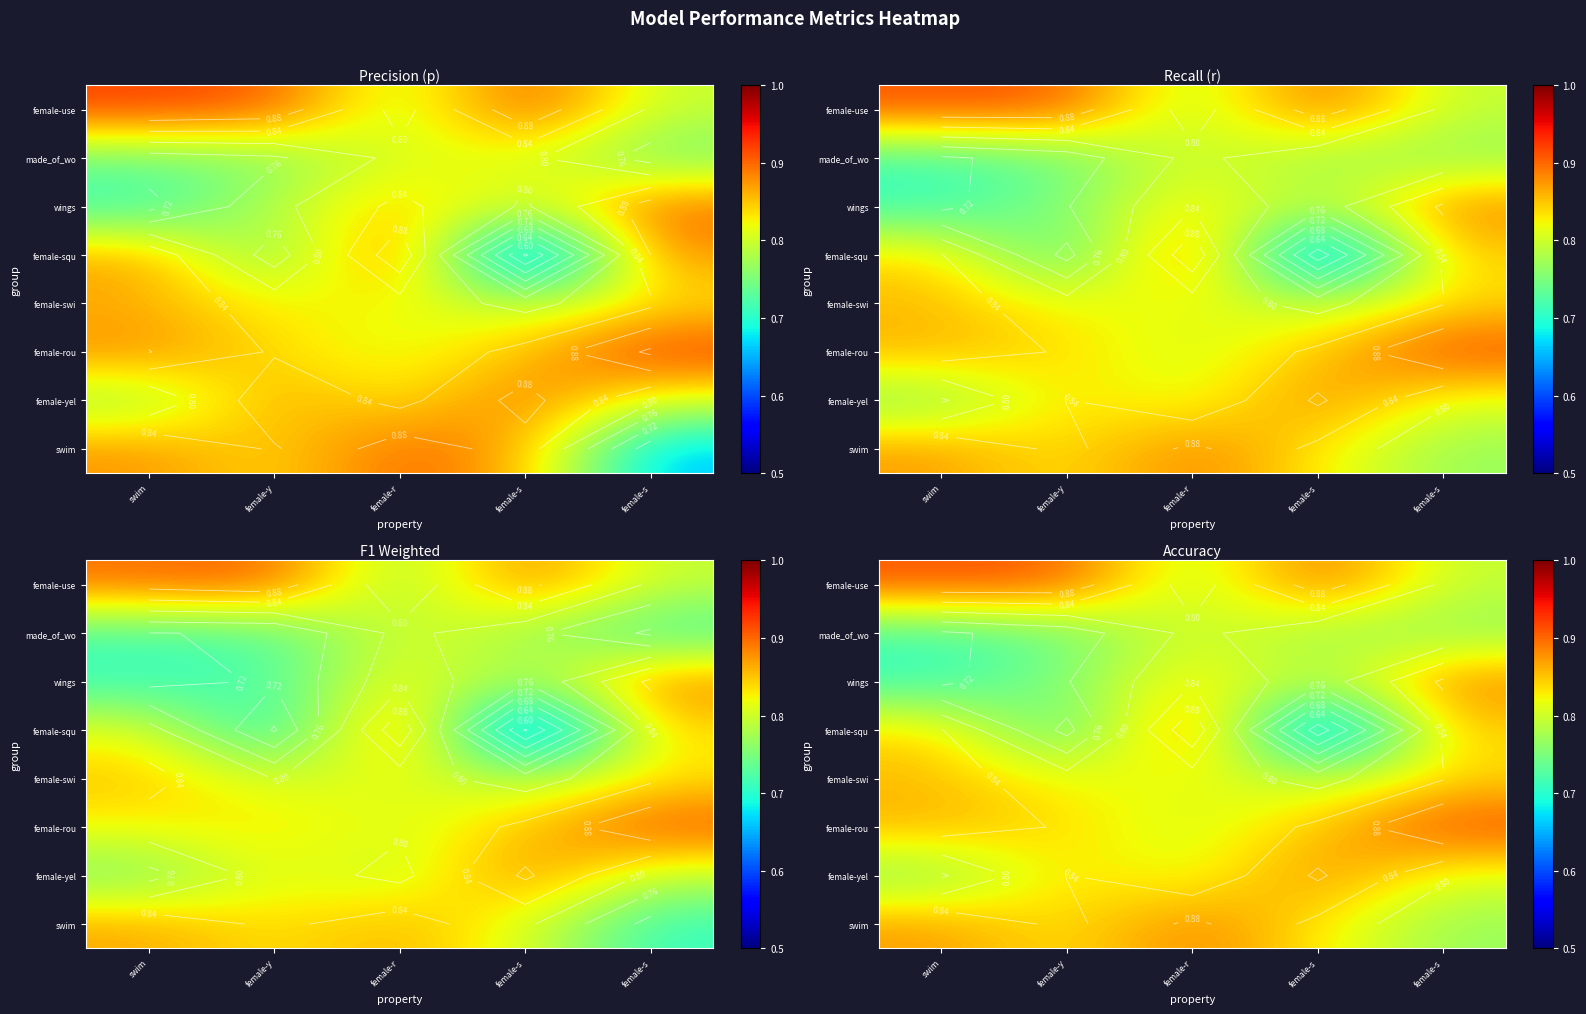

Which category has the highest value across all series?

female-s